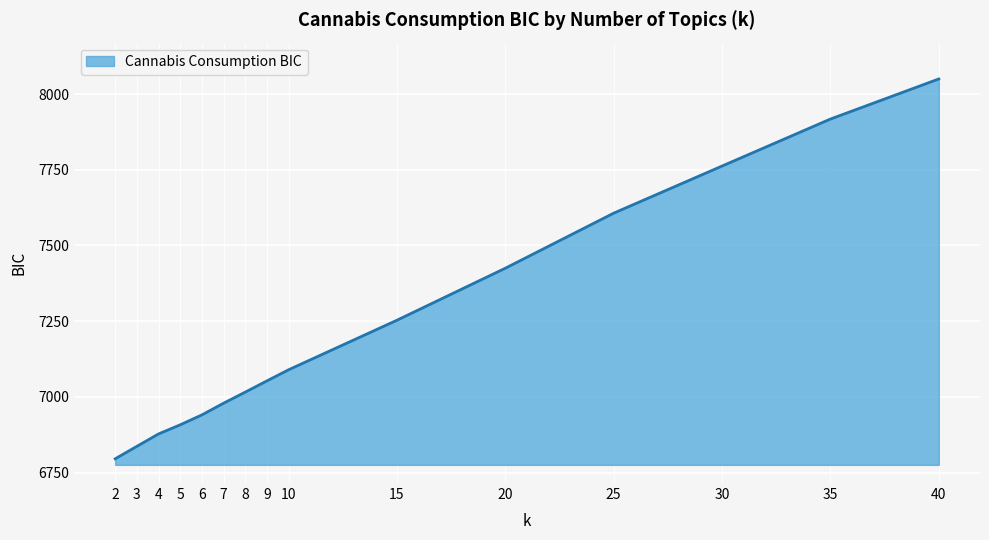

The value at 15 is 7253.0. True or false?

True